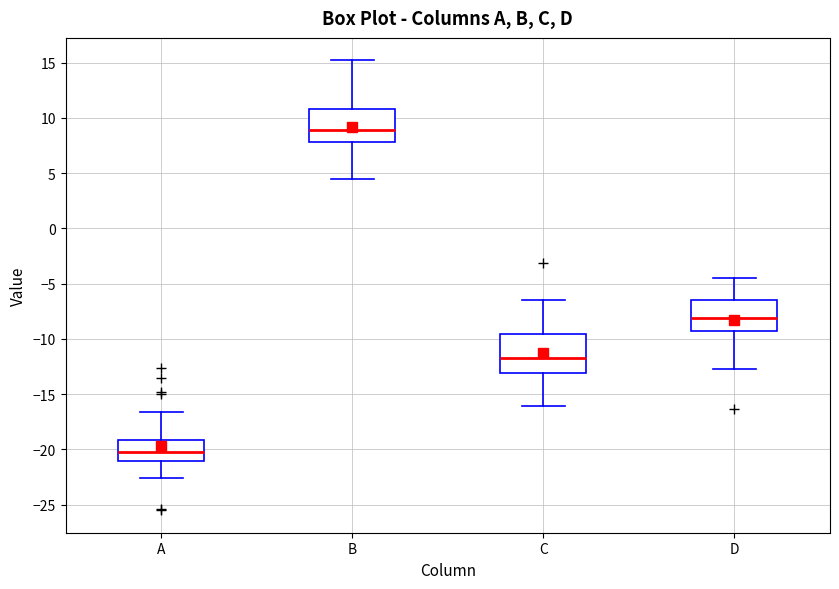

Reading left to right, read every box against the y-axis: the position of its median line, the range the box covers, and the ends of its whiskers. The values are not printed on the chart, so give them approximately, as read against the axis.

A: median -20.0, box -21.0 to -19.0, whiskers -22.5 to -16.5
B: median 9.0, box 8.0 to 11.0, whiskers 4.5 to 15.0
C: median -11.5, box -13.0 to -9.5, whiskers -16.0 to -6.5
D: median -8.0, box -9.5 to -6.5, whiskers -12.5 to -4.5